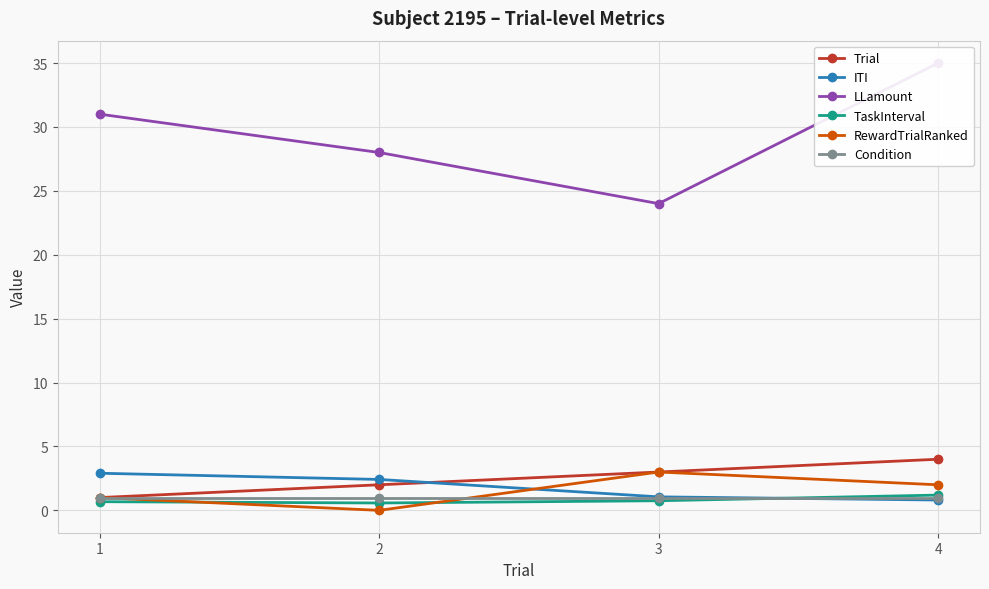

Reading left to right, transcribe all the data shown in this chart.

Trial: 1.0	2.0	3.0	4.0
ITI: 2.9	2.4	1.1	0.8
LLamount: 31.0	28.0	24.0	35.0
TaskInterval: 0.7	0.6	0.8	1.2
RewardTrialRanked: 1.0	0.0	3.0	2.0
Condition: 1.0	1.0	1.0	1.0